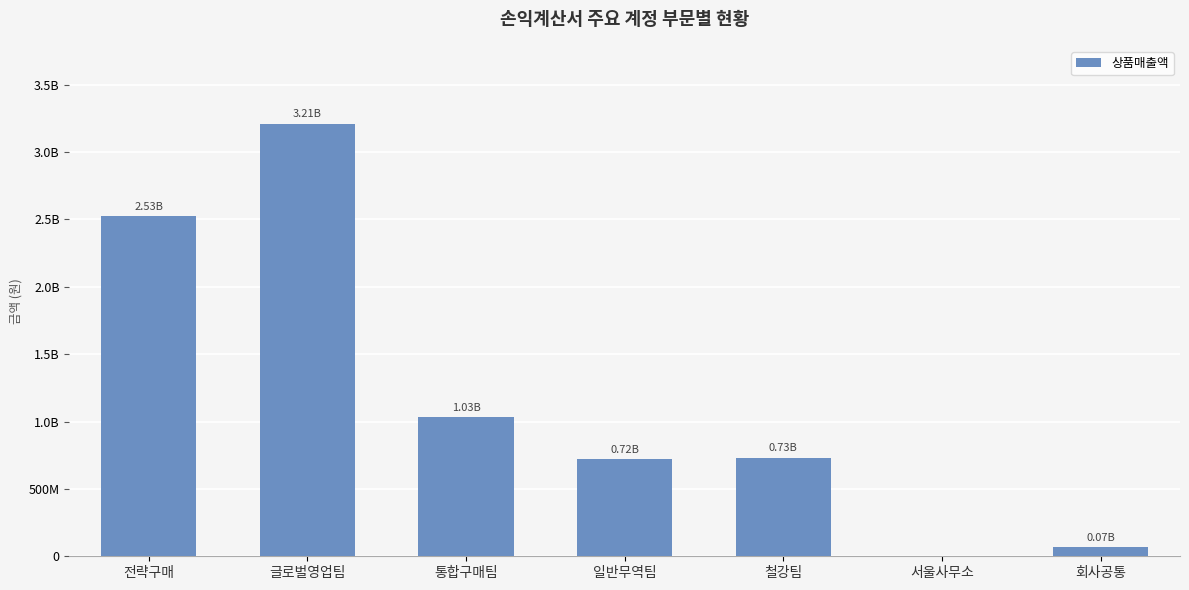

Read the value at 글로벌영업팀, to the nearest 100.

3211142100